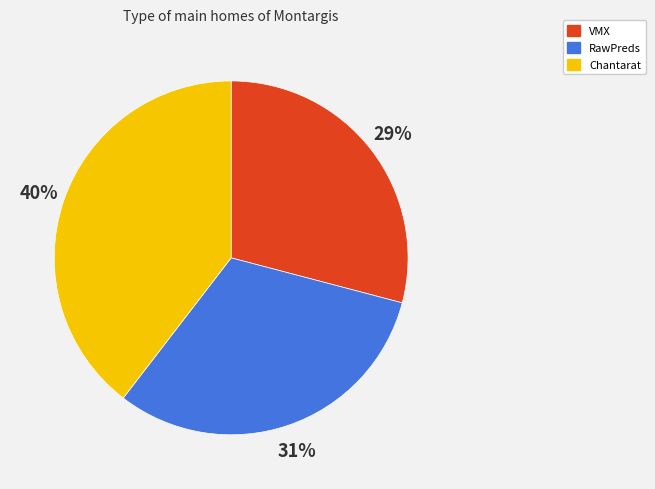

What is the smallest slice in the pie chart?

VMX